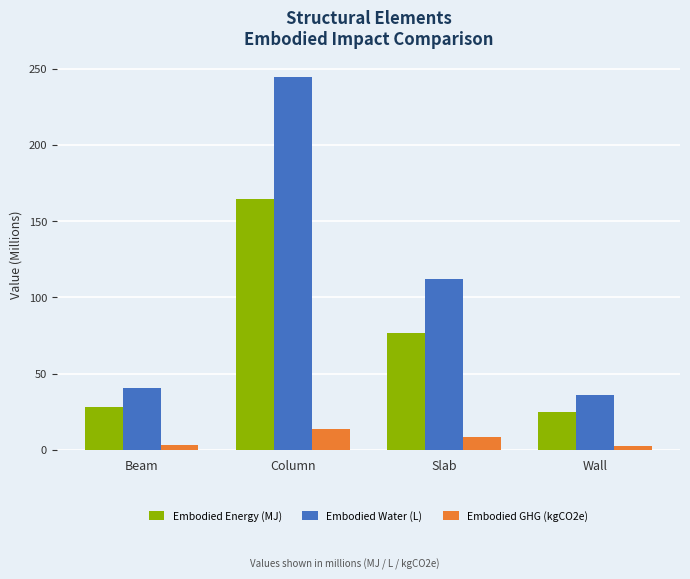

What are all the series names shown in the legend?

Embodied Energy (MJ), Embodied Water (L), Embodied GHG (kgCO2e)